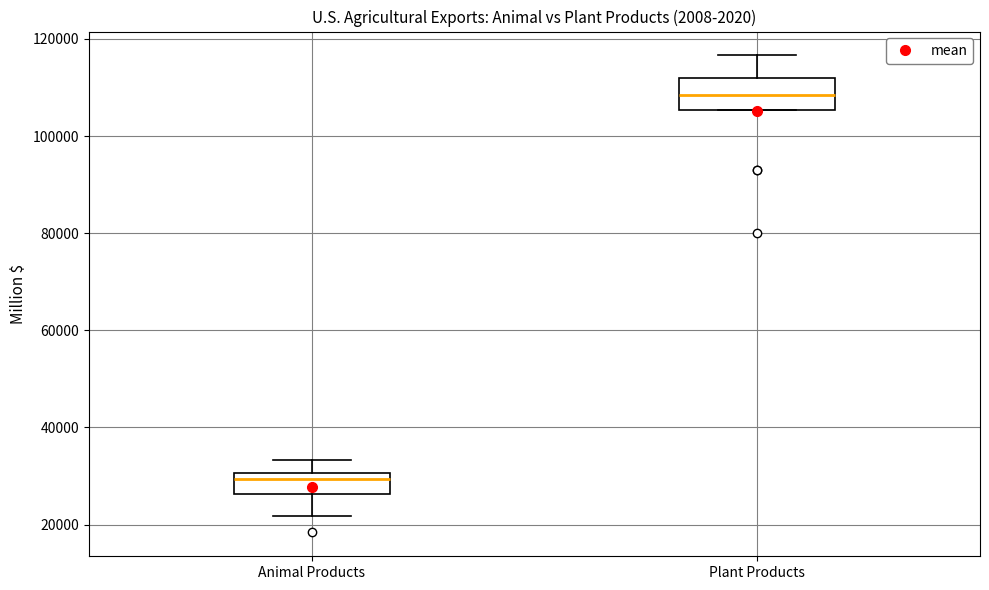

Reading left to right, read every box against the y-axis: the position of its median line, the range the box covers, and the ends of its whiskers. The values are not printed on the chart, so give them approximately, as read against the axis.

Animal Products: median 30000 (just below the box's upper edge), box 26000 to 30000, whiskers 22000 to 34000
Plant Products: median 108000, box 106000 to 112000, whiskers 106000 to 116000